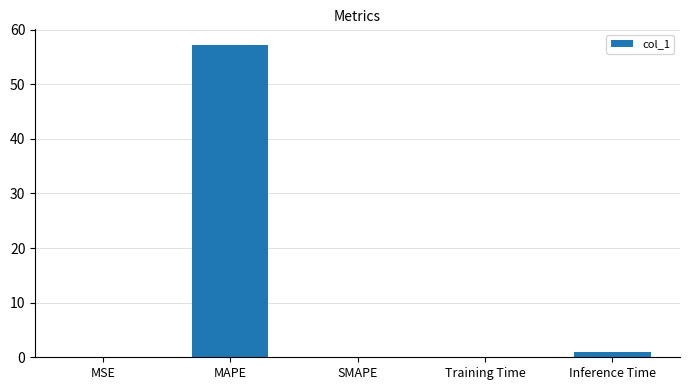

The chart shows a value of 17.7 at SMAPE. True or false?

False